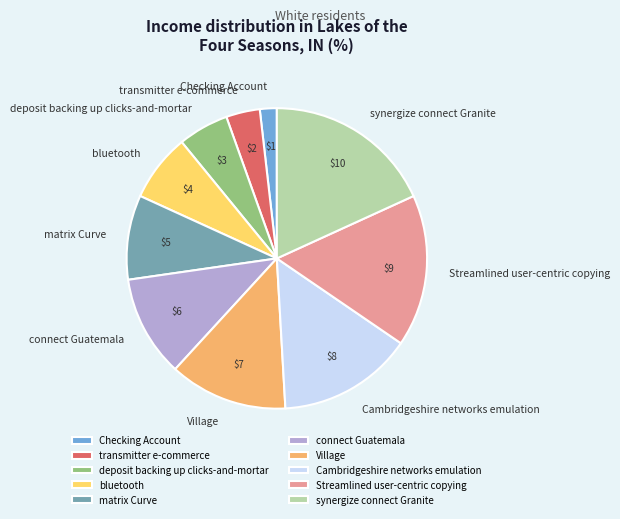

True or false: Village accounts for 13% of the total.

True